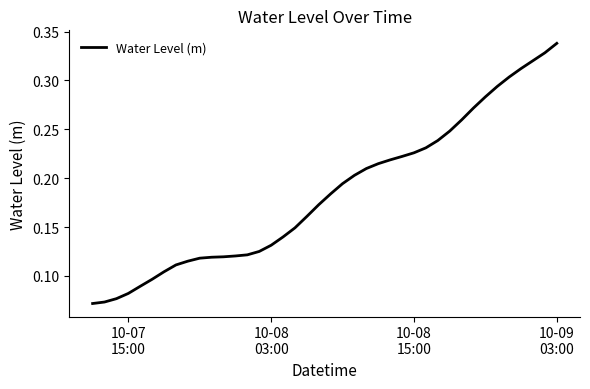

True or false: there are more than 2 points higher than both neighbors.

False